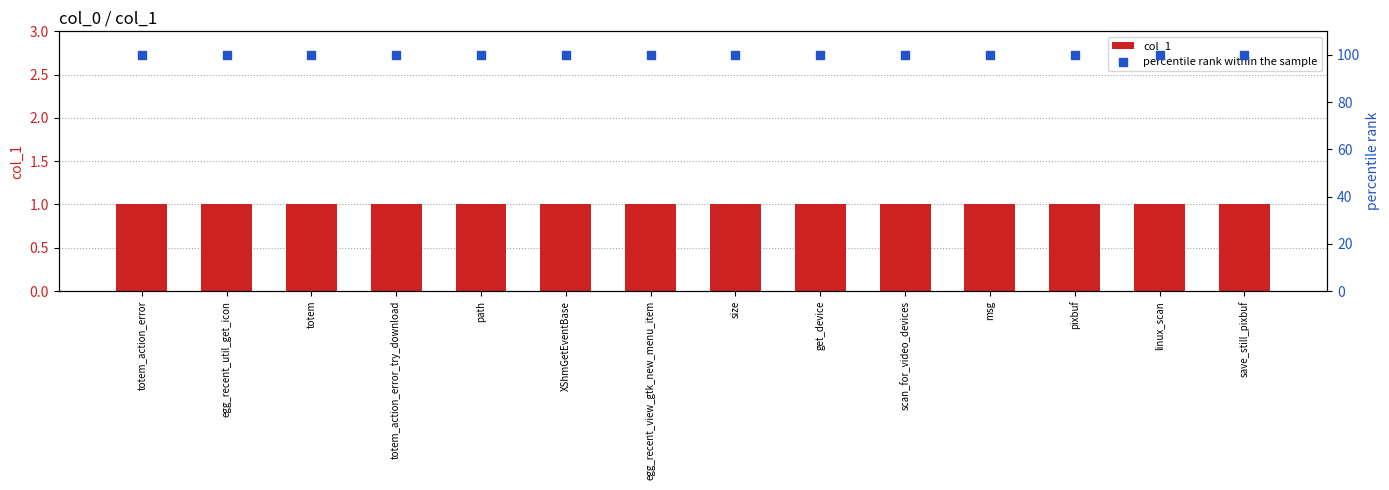

At which category is the sum across all series the highest?

totem_action_error